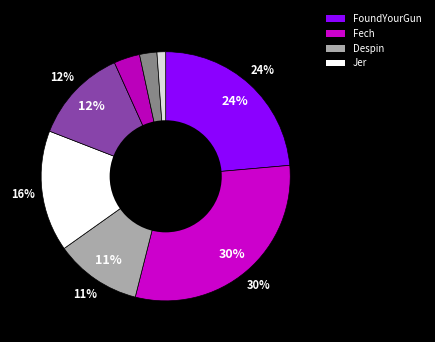

Is the sum of Fech and Rimato13 greater than half?

No